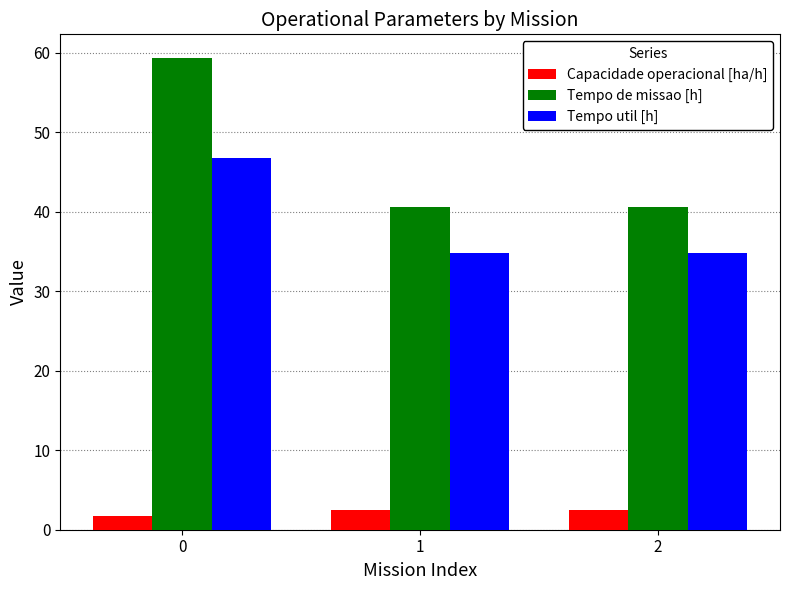

What is the maximum value for Tempo de missao [h]?

59.3